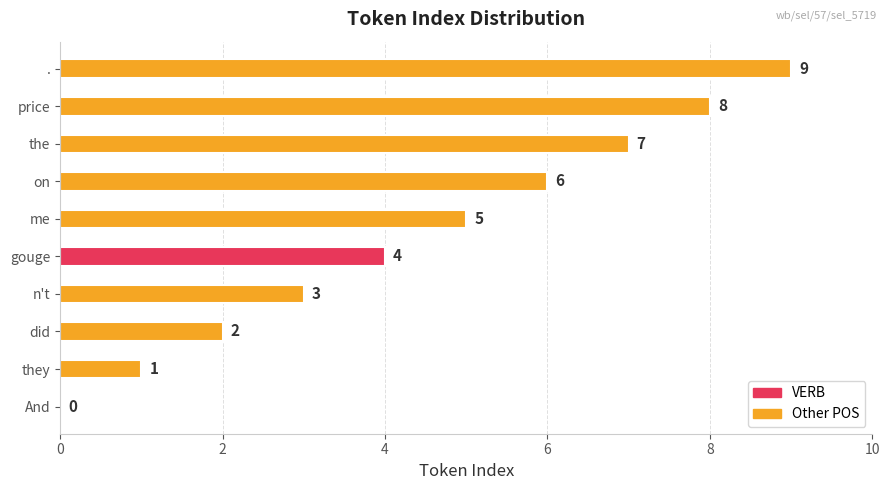

Where is the data nearest to the value 4?

gouge